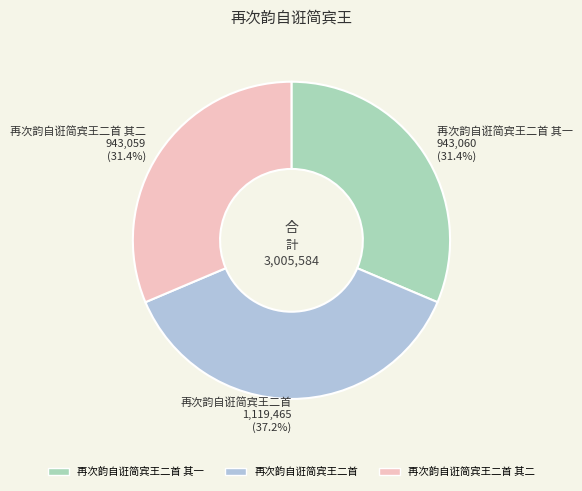

Count the number of slices in the pie.

3